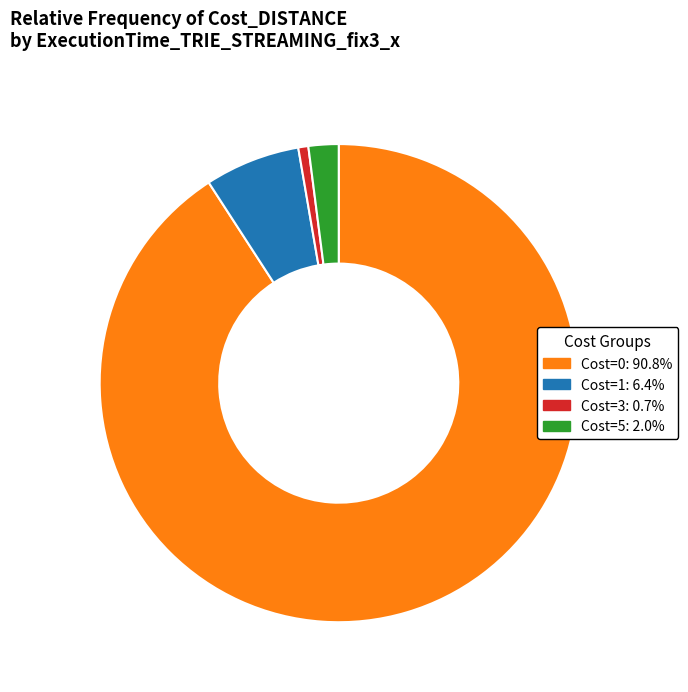

Does any single category account for the majority?

Yes